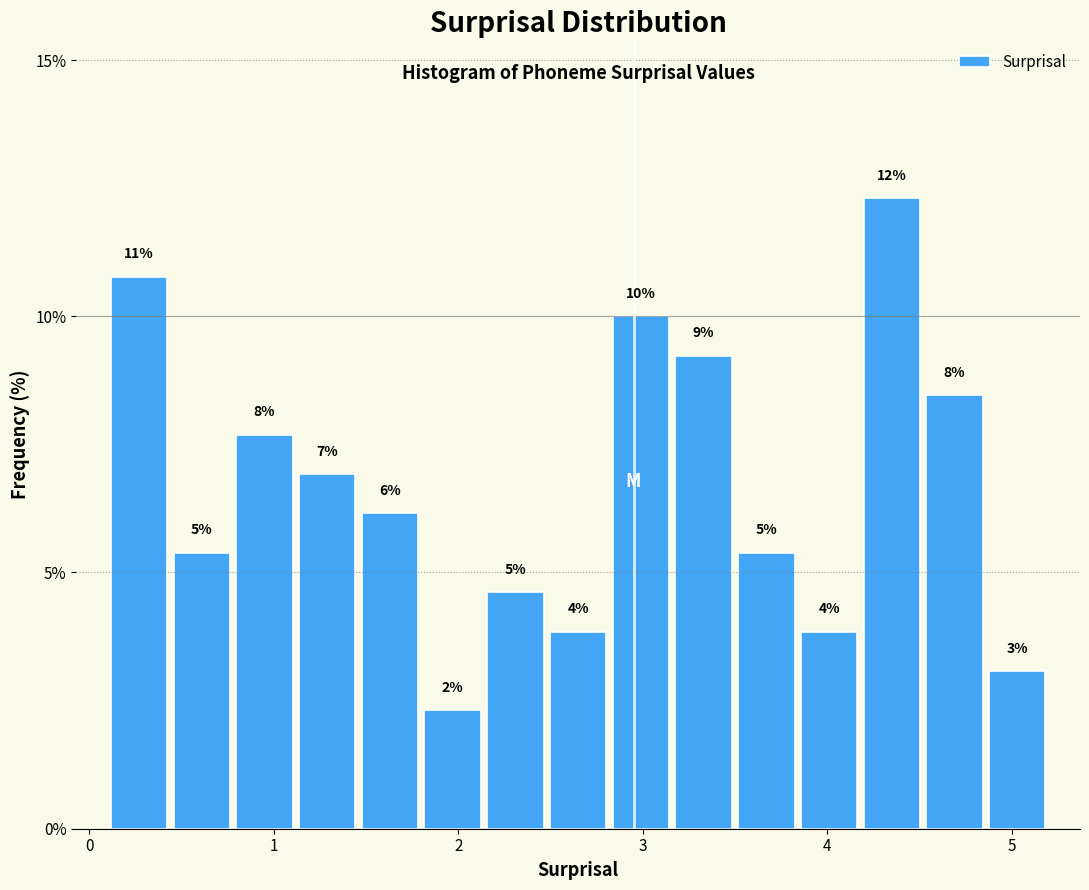

Around what value on the x-axis is the tallest bar? Give the approximate position of its centre, as read against the axis.

4.4